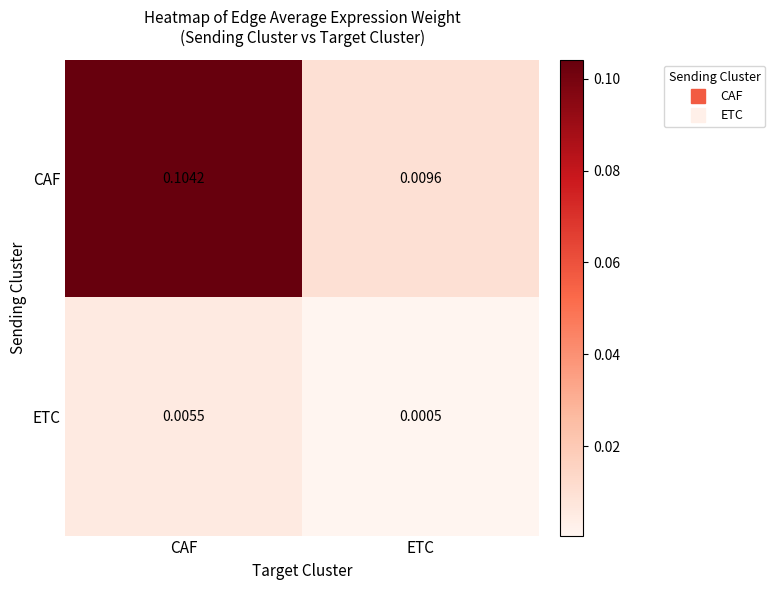

Which label corresponds to the largest value in the chart?

CAF